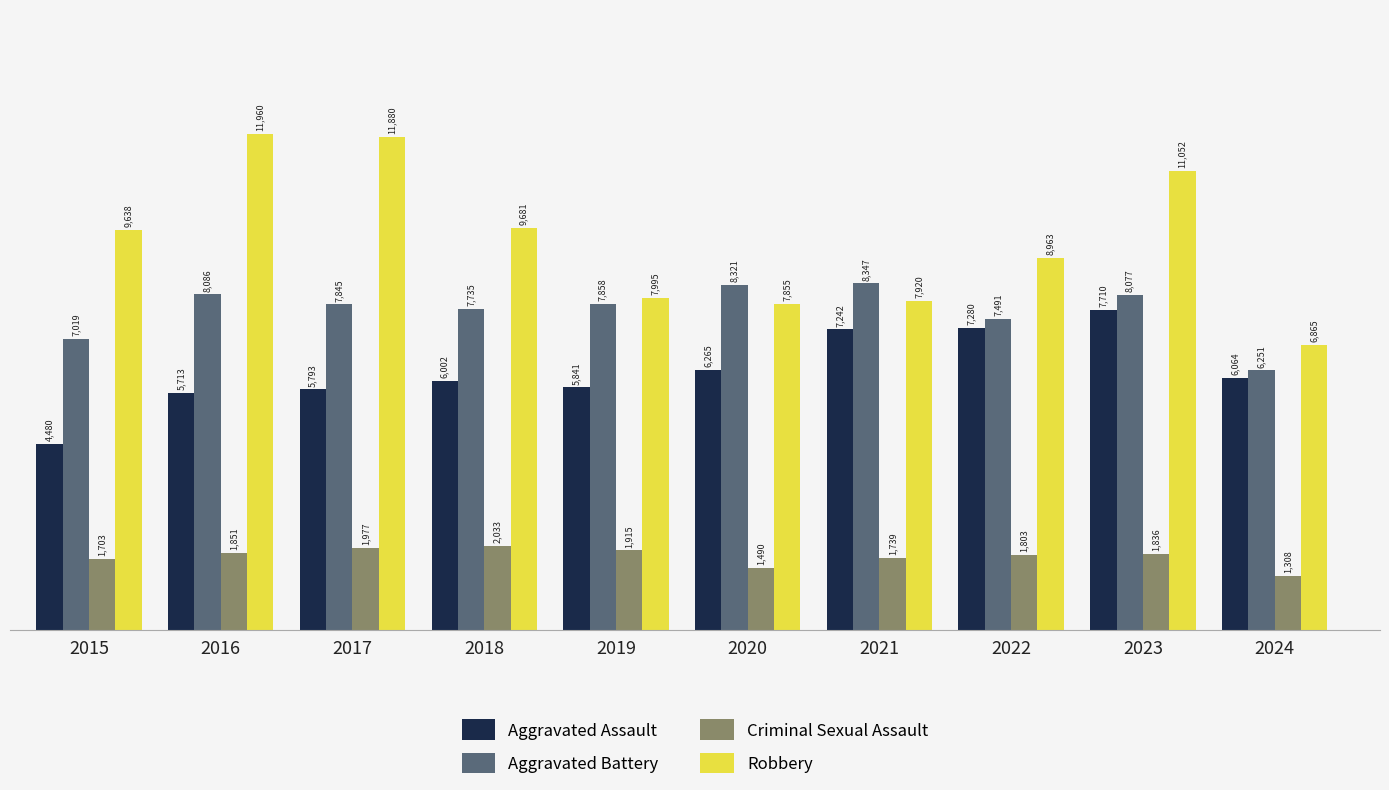

How many data points in Criminal Sexual Assault are less than 1836?

5